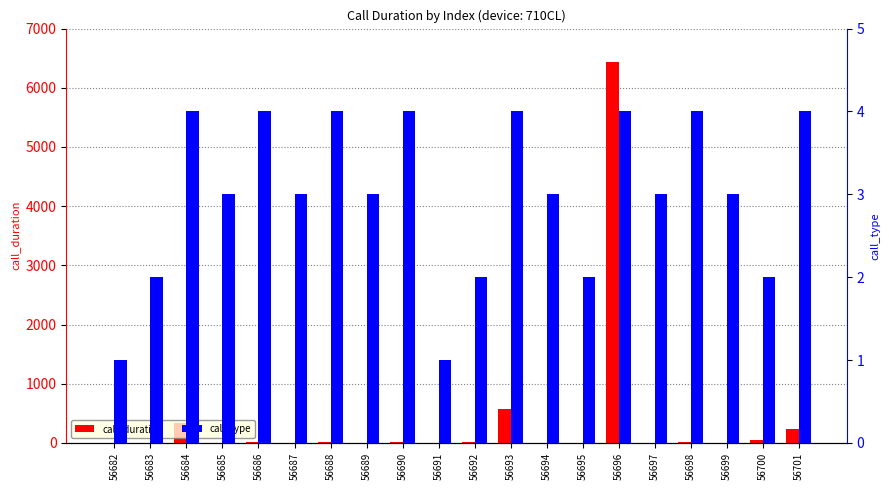

At how many categories does at least one series exceed 5427?

1